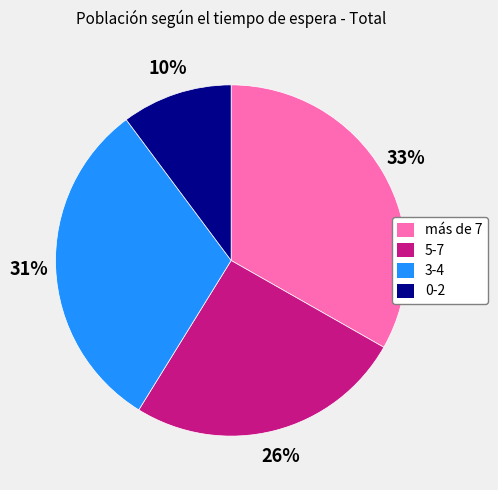

Which category has the biggest portion of the pie?

más de 7